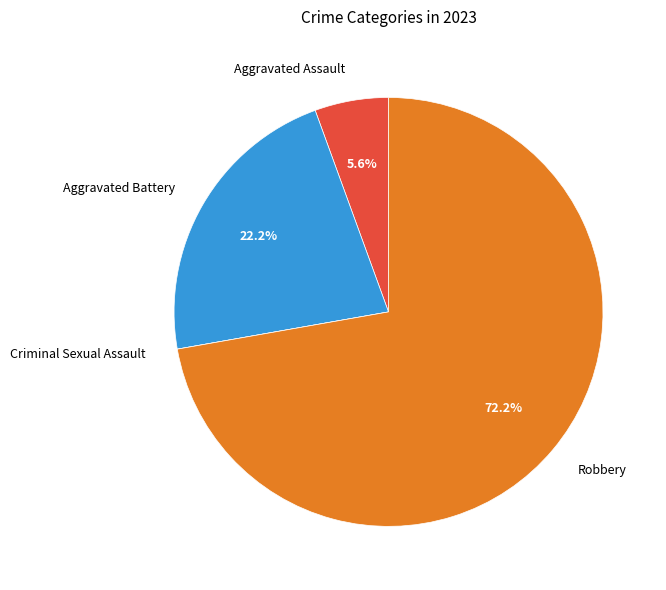

Combined, do Aggravated Battery and Aggravated Assault account for over 50%?

No